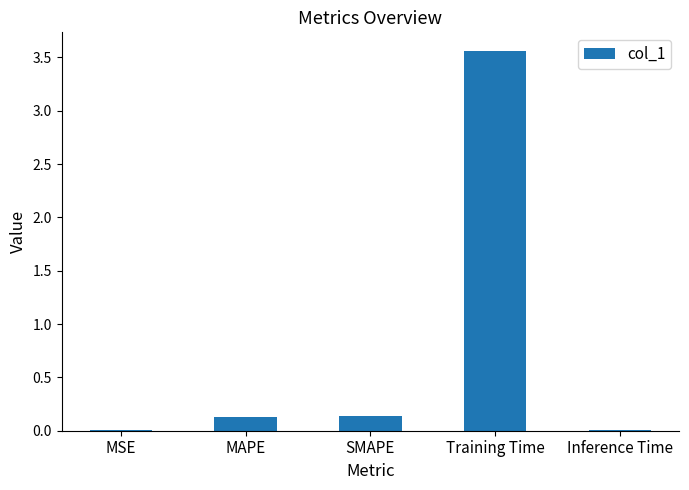

Which label corresponds to the largest value in the chart?

Training Time